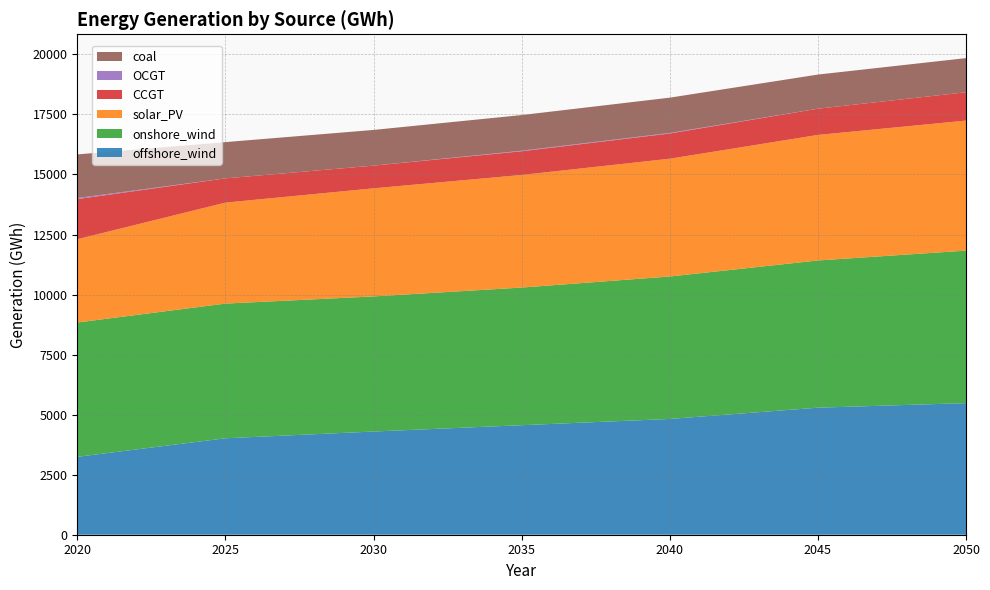

Reading left to right, transcribe all the data shown in this chart.

offshore_wind: 3243.5	4015.7	4297.1	4560.8	4820.2	5289.8	5479.7
onshore_wind: 5593.5	5608.6	5625.2	5731.2	5932.0	6129.9	6349.9
solar_PV: 3467.0	4204.1	4501.7	4688.8	4904.5	5227.5	5415.2
CCGT: 1670.7	1009.7	945.2	986.9	1049.9	1092.3	1179.7
OCGT: 44.9	0.0	0.0	22.5	22.5	0.0	0.0
coal: 1815.8	1510.2	1485.8	1484.3	1470.2	1421.2	1421.2